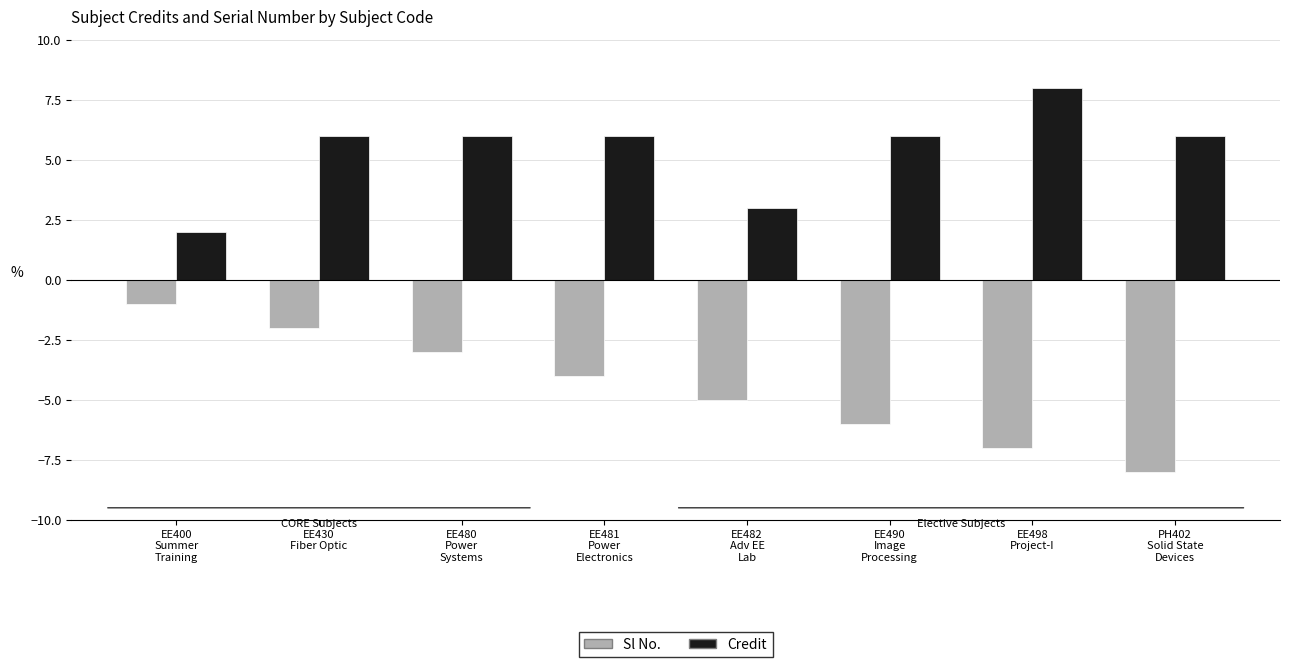

List the series in order of their overall mean, highest first.

Credit, Sl No.